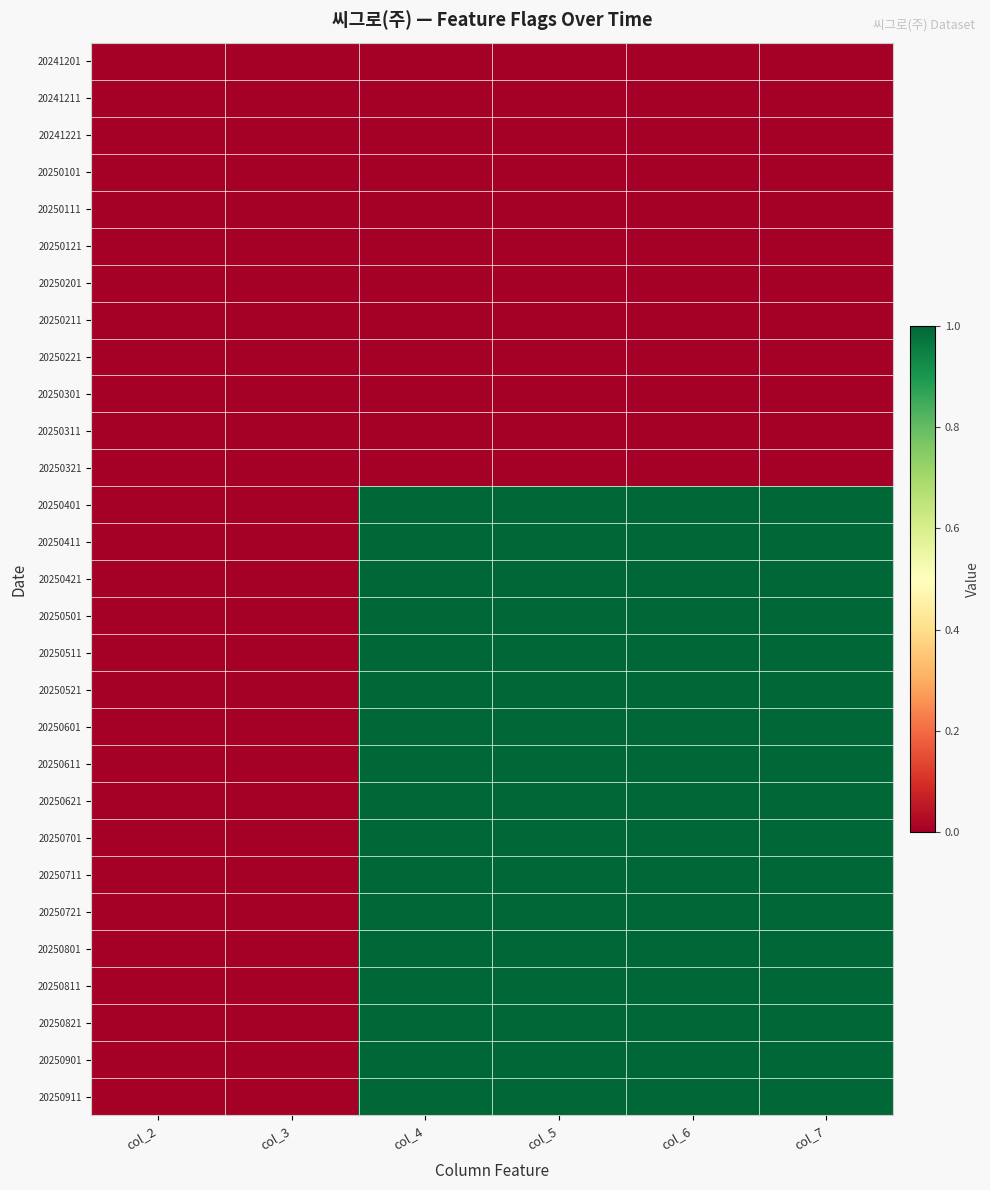

How many distinct data groups are displayed?

29